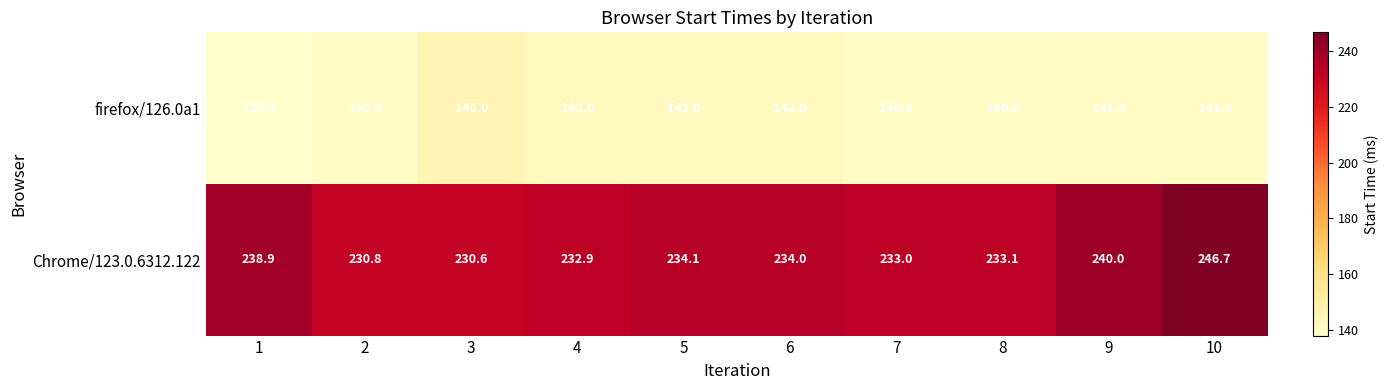

What is the maximum value shown in the chart?

246.7